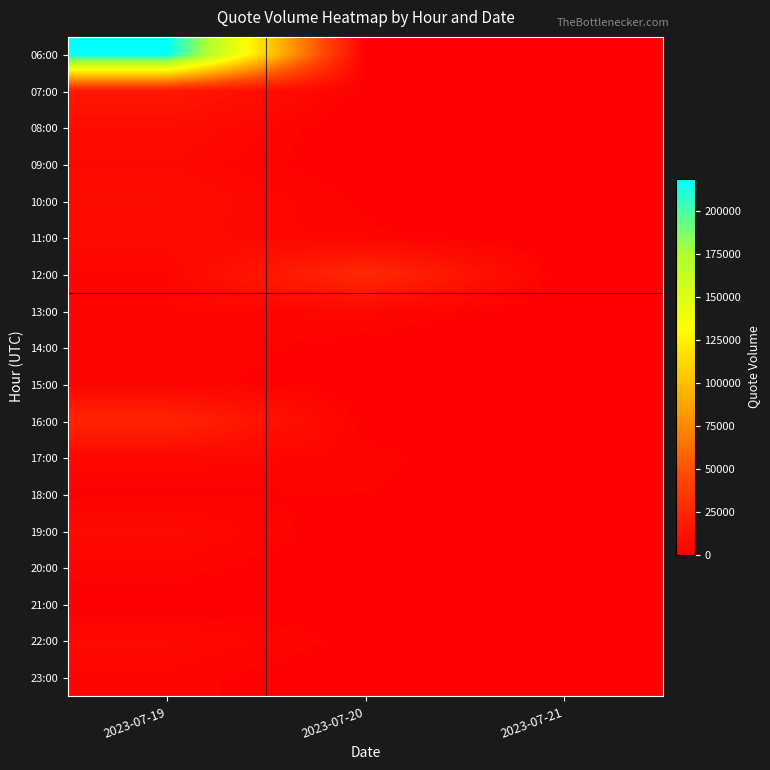

What is the difference between the highest and lowest values at 2023-07-19?

218304.9